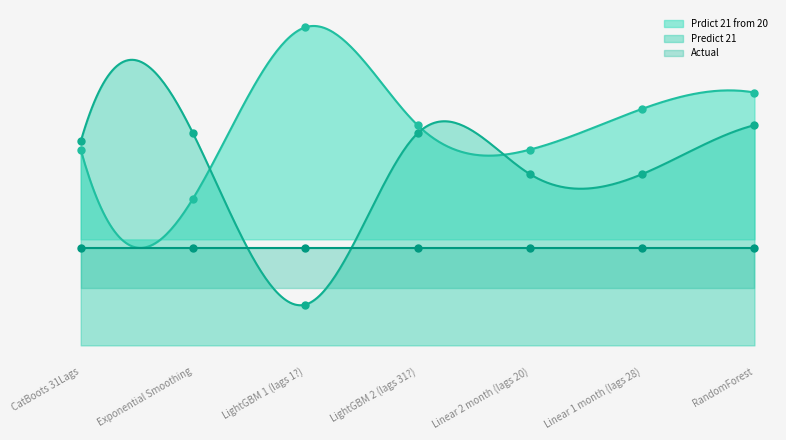

What is the label of the 2nd point from the left?

Exponential Smoothing